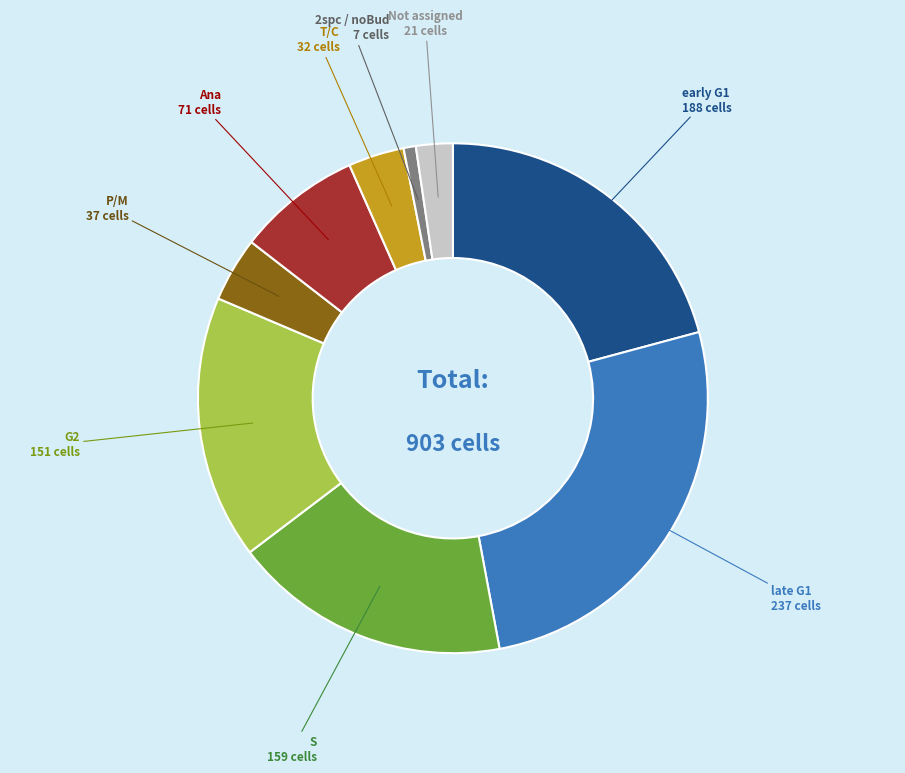

Which category has the biggest portion of the pie?

late G1